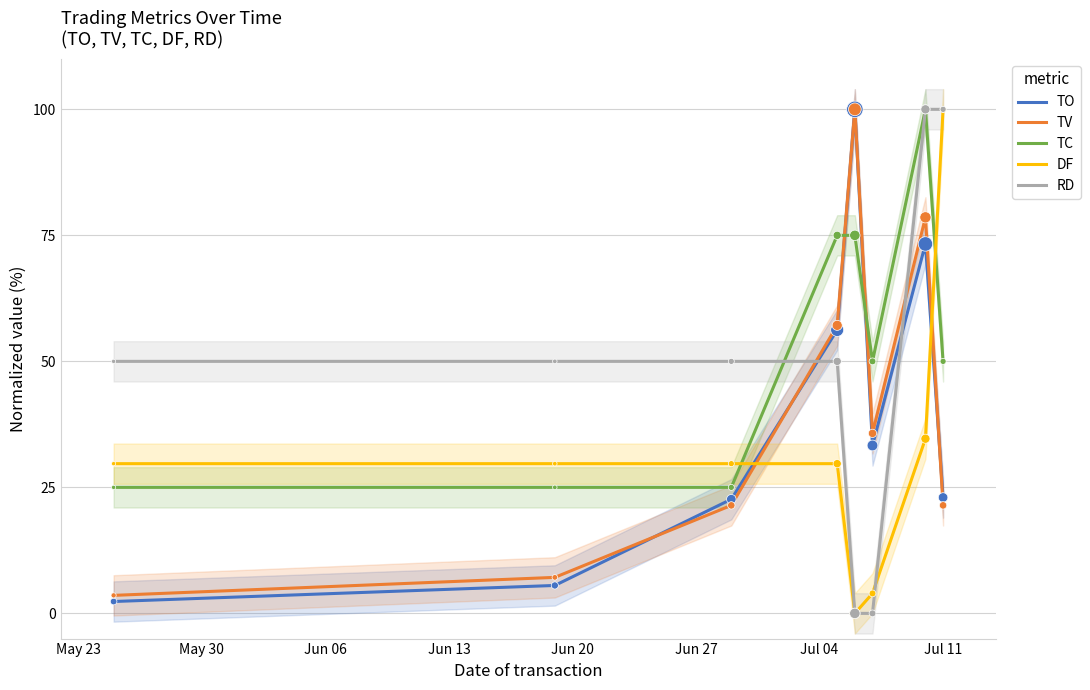

Which series ends up on top after the final intersection of TO and DF?

DF